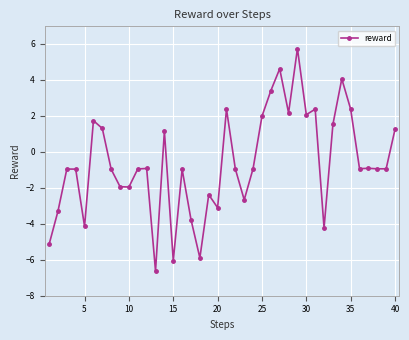

How many negative values are there?

25